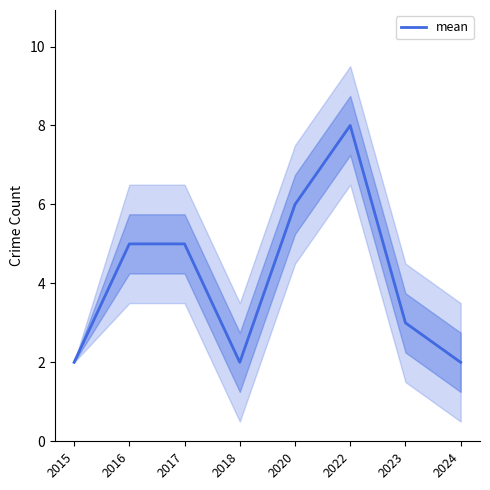

Between 2023 and 2017, which is larger?

2017